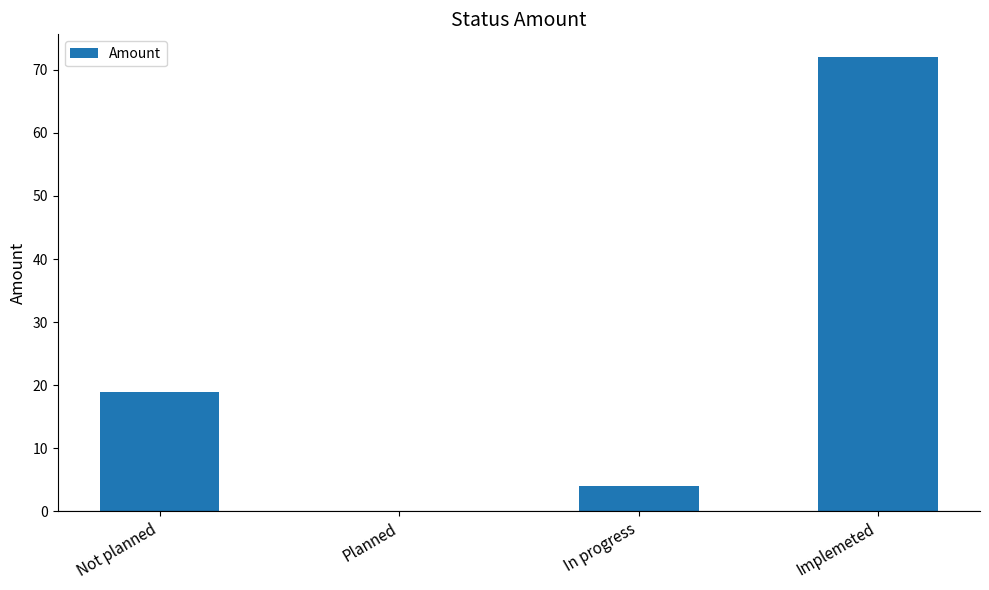

Between In progress and Not planned, which is larger?

Not planned